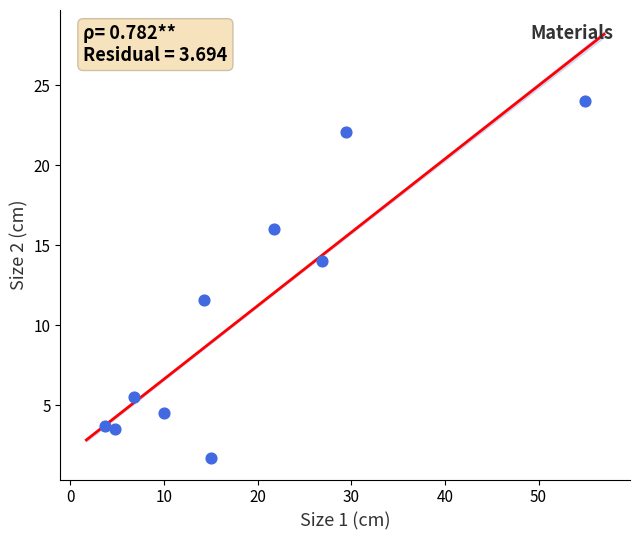

What is the range of Y values (max minus min)?

22.3